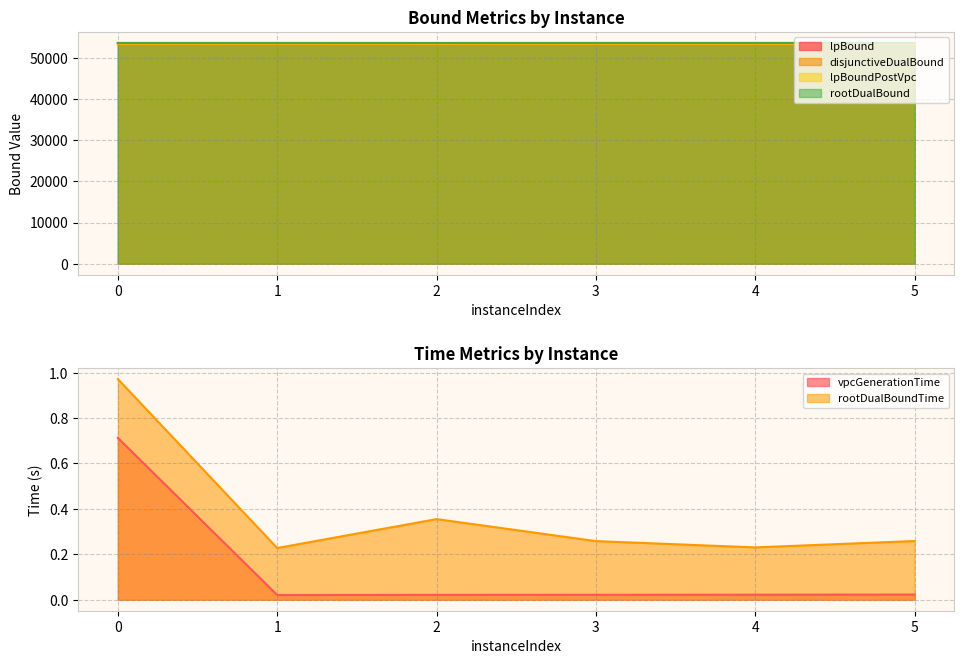

What is the spread (max minus min) of values at 1?

53720.4